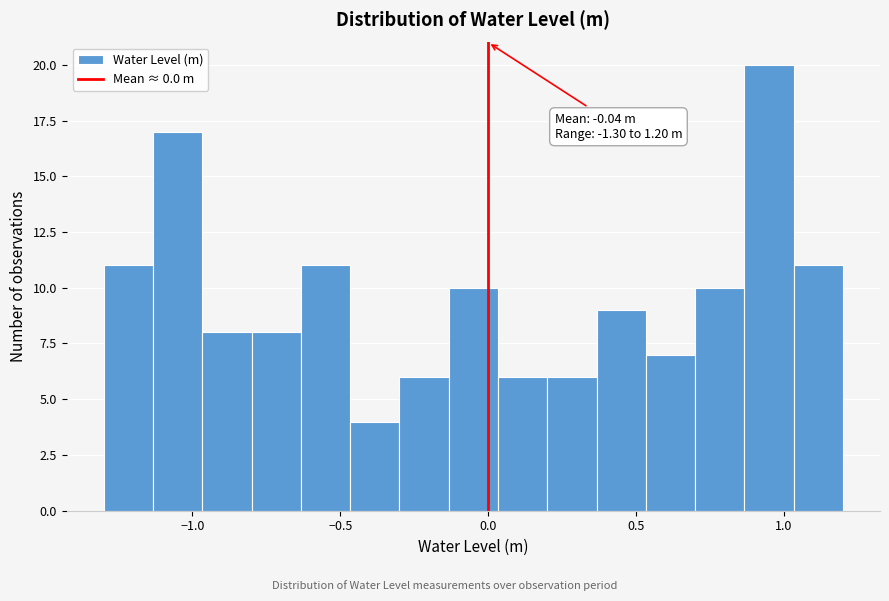

Read against the x-axis, roughly where is the centre of the tallest bar?

0.95